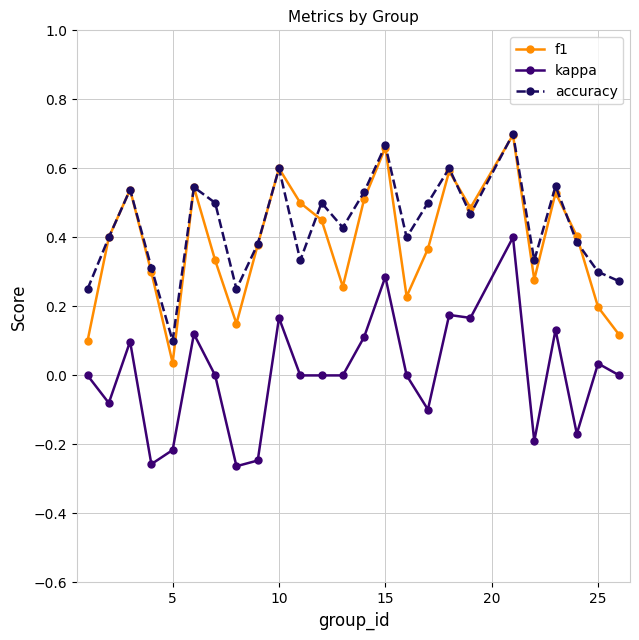

True or false: kappa and f1 intersect in this chart.

False